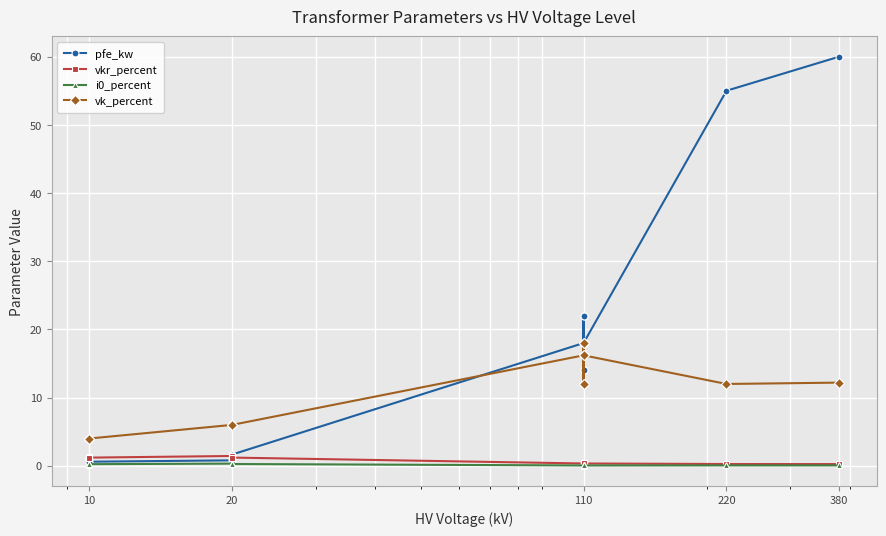

In vk_percent, how many points are higher than both neighbors (excluding endpoints)?

3